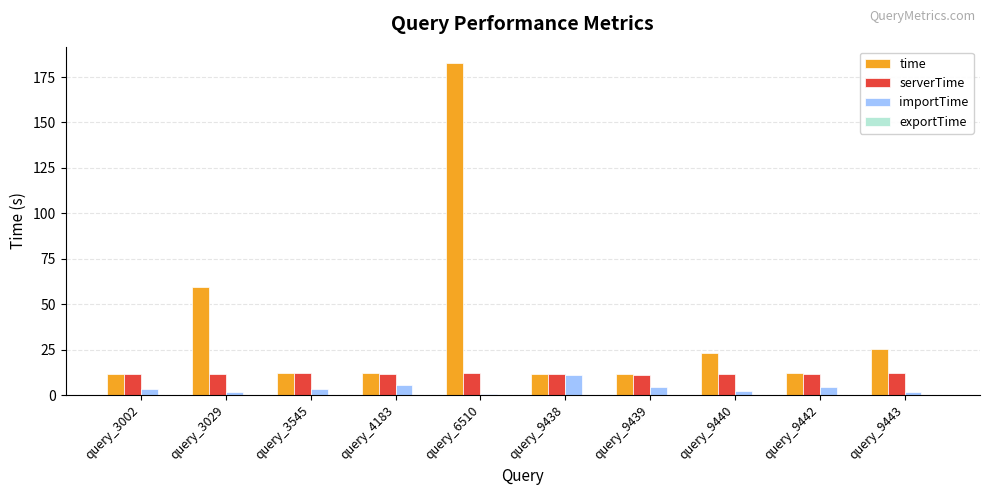

The value of serverTime at query_4183 is 4.7. True or false?

False